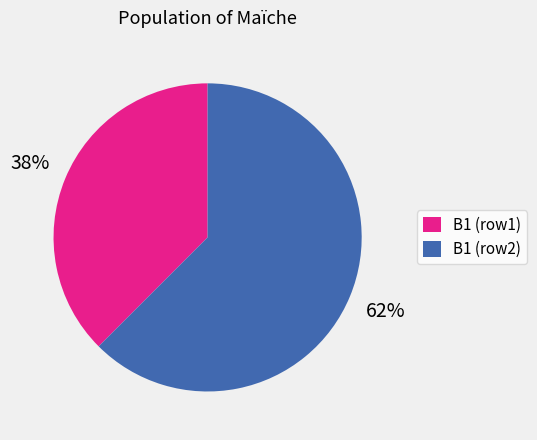

How many segments does this pie chart have?

2